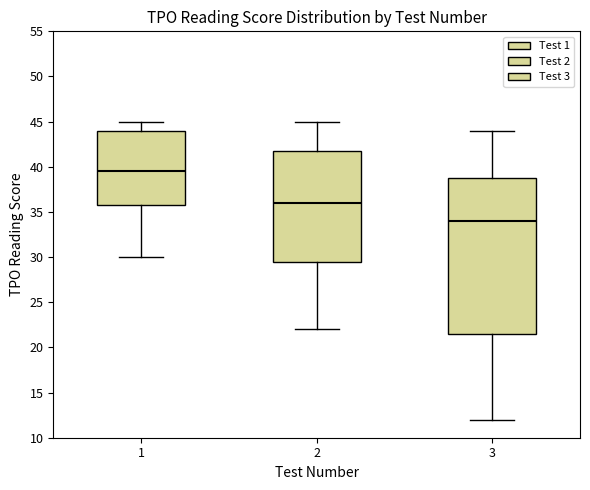

Which box is the tallest, from its lower edge to its upper edge?

3